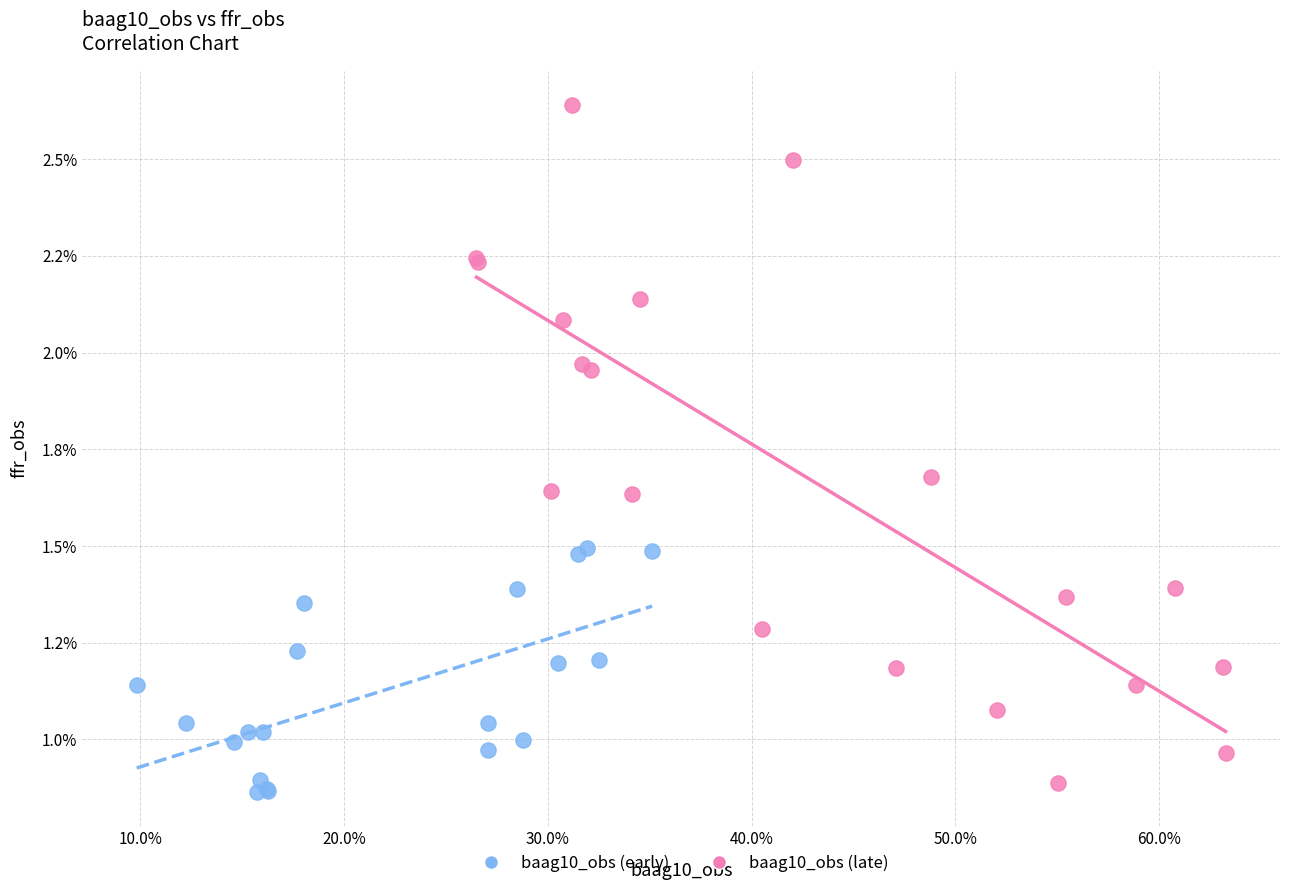

Which series reaches the minimum Y coordinate?

baag10_obs (early)